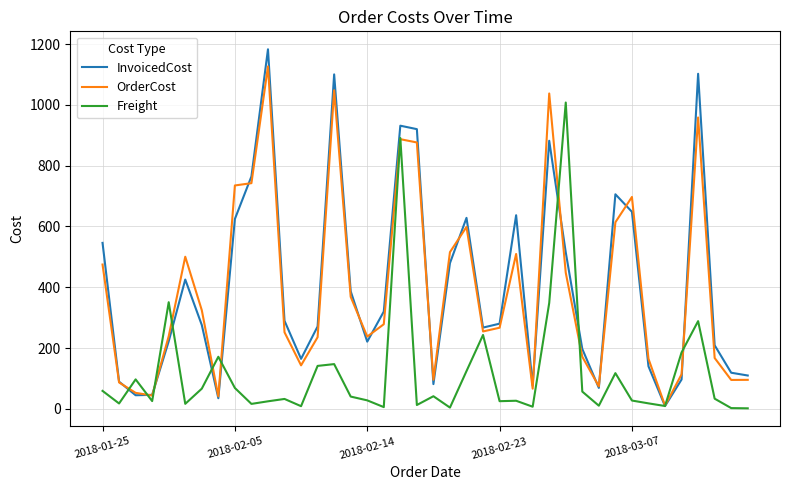

What is the maximum value shown in the chart?

1182.8